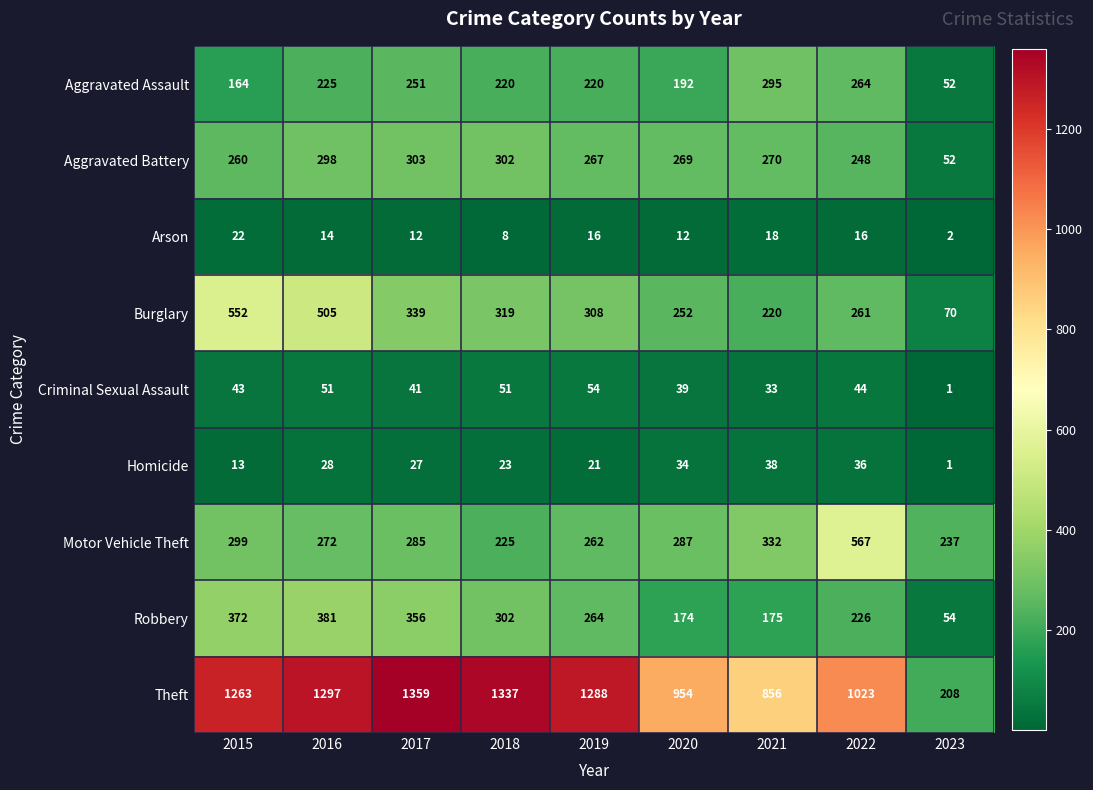

What is the sum of the Aggravated Assault values at 2016 and 2022?

489